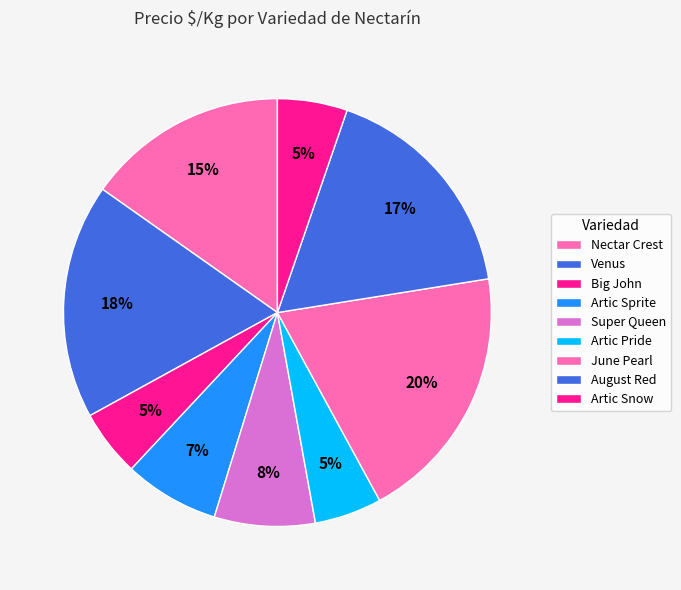

Is the sum of Super Queen and Venus greater than half?

No